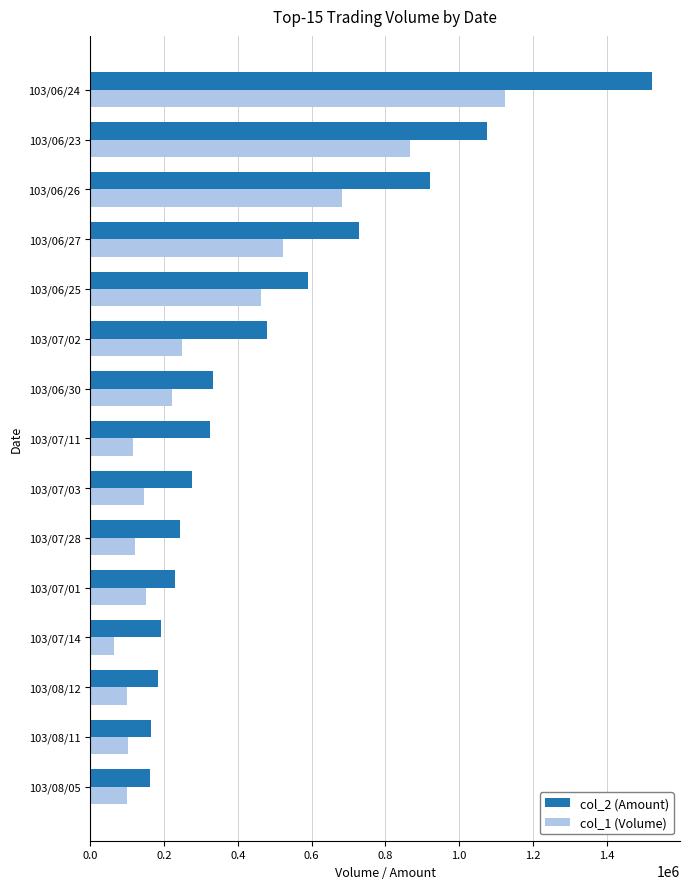

At which category does the chart reach its minimum across all series?

103/07/14